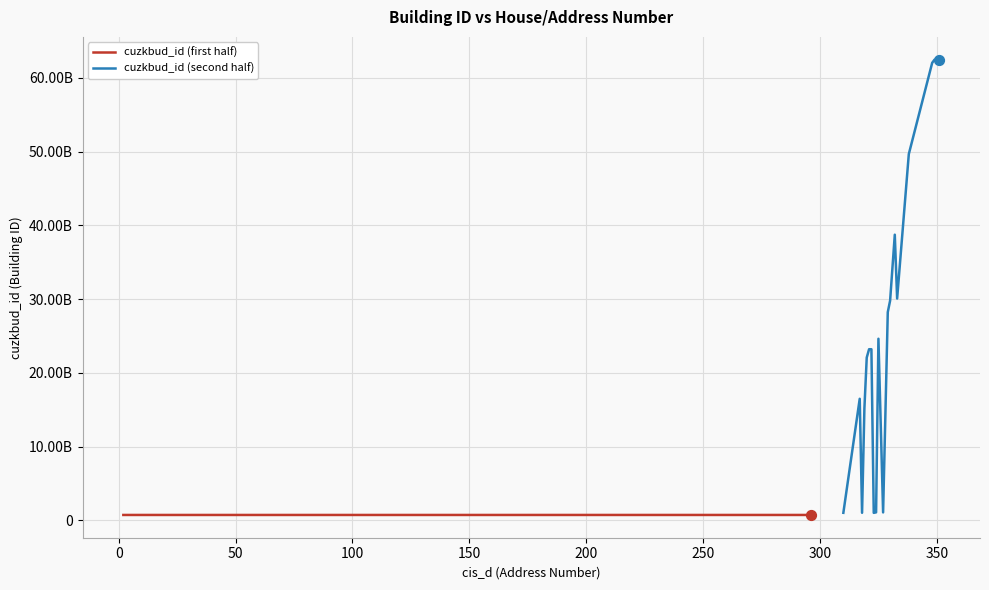

What are all the series names shown in the legend?

cuzkbud_id (first half), cuzkbud_id (second half)